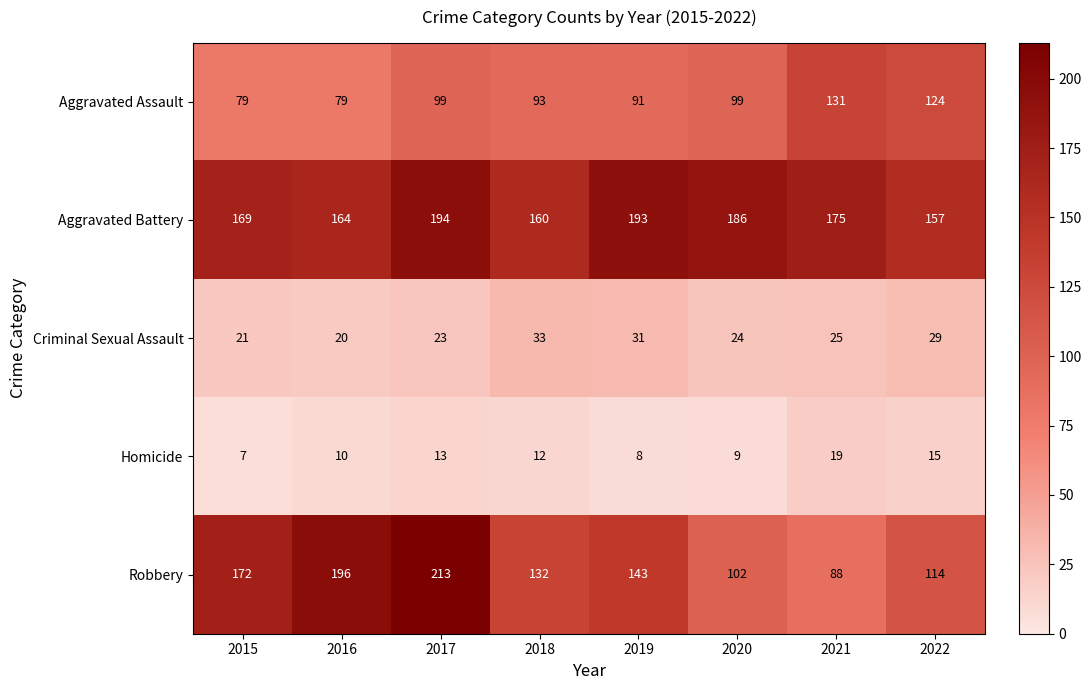

What is the minimum value shown in the chart?

7